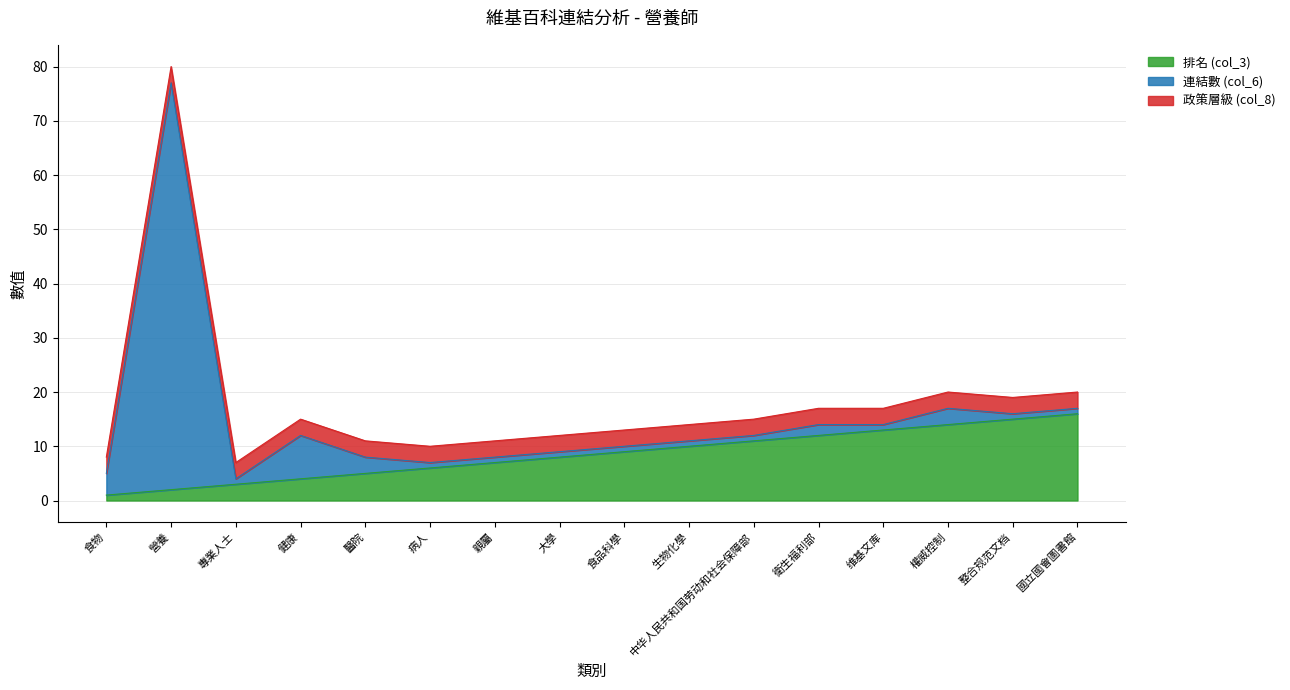

How many lines are shown in the chart?

3